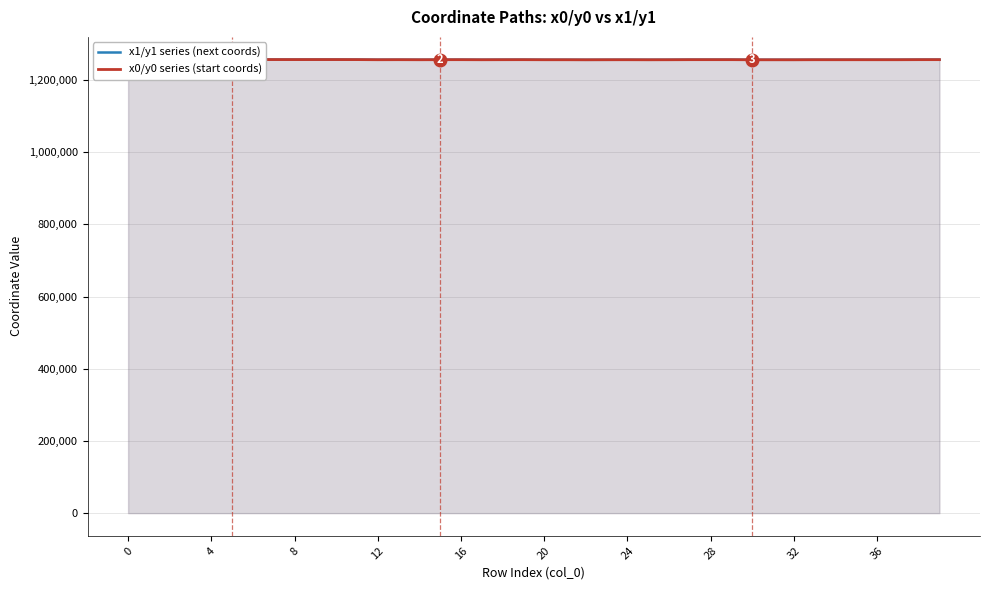

Which category has the lowest value in the x1/y1 series (next coords) series?

22